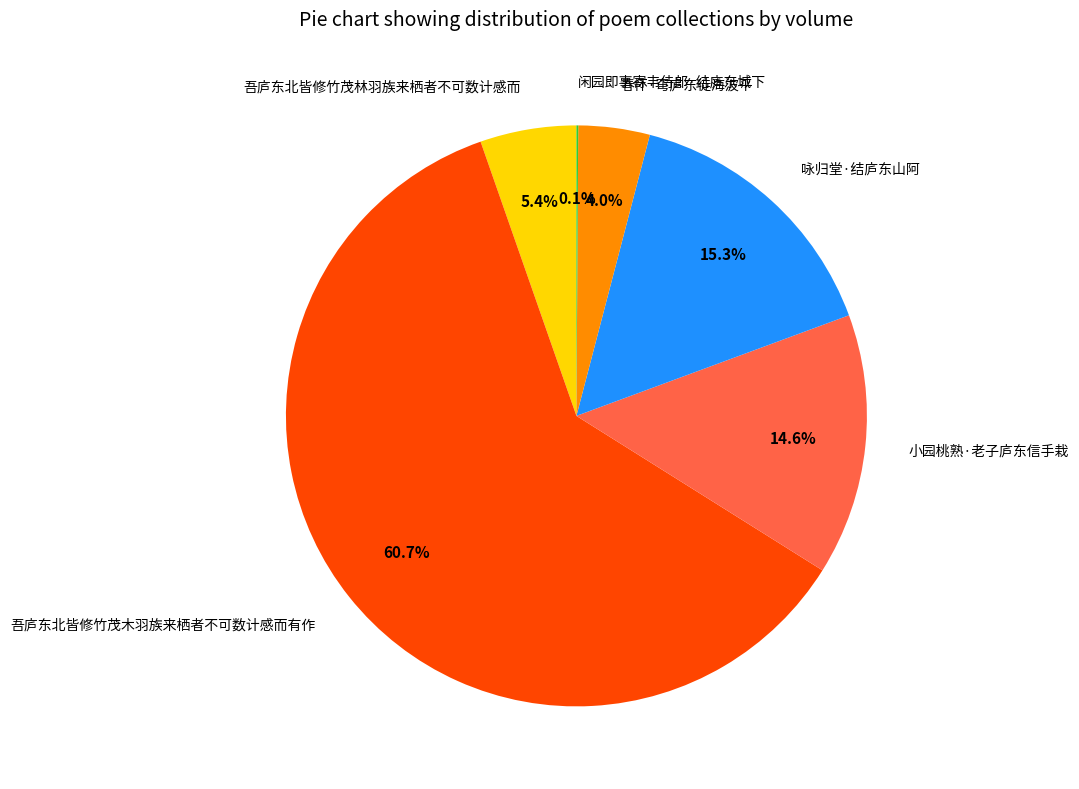

What is the ratio of the value at 吾庐东北皆修竹茂木羽族来栖者不可数计感而有作 to the value at 咏归堂·结庐东山阿?

4.0